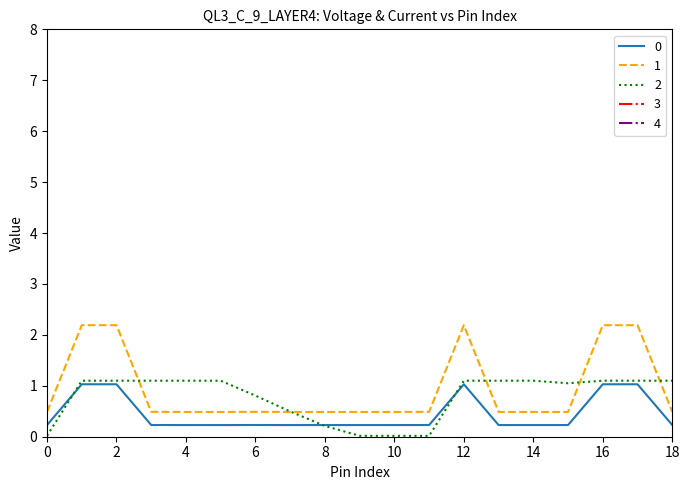

What is the maximum value for 2?

1.1